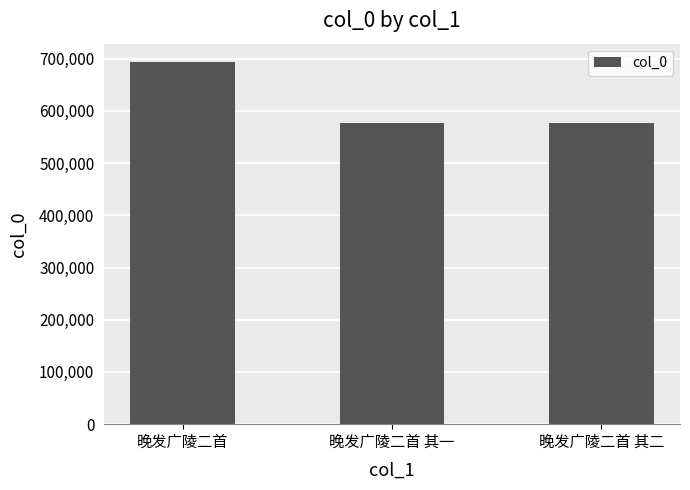

How many data points are less than 577729?

1